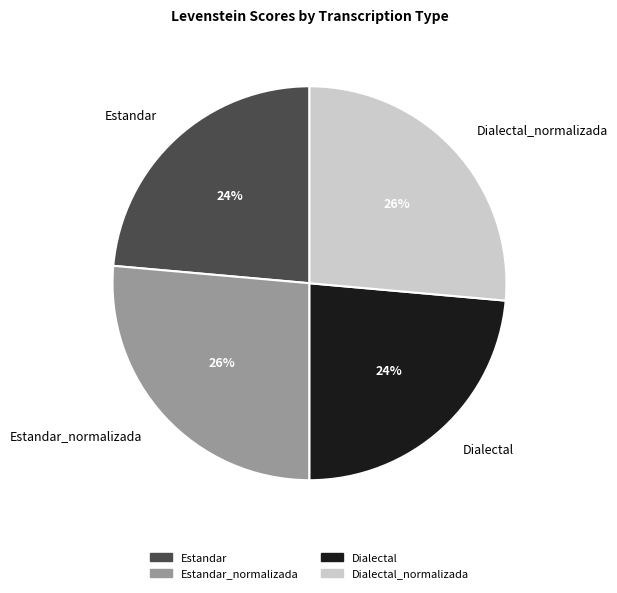

What is the ratio of the value at Dialectal_normalizada to the value at Dialectal?

1.1